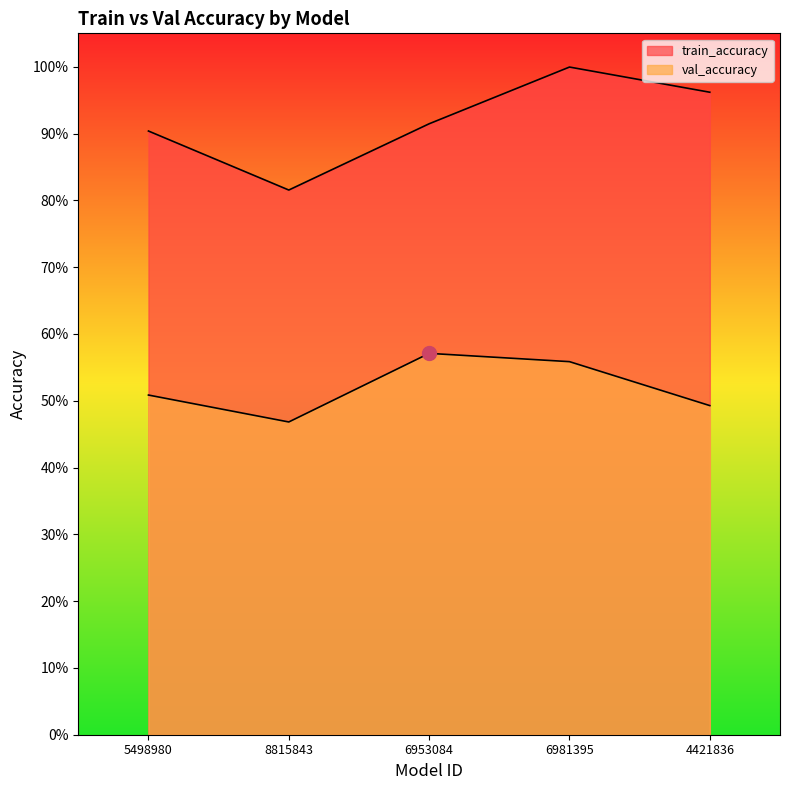

Is it true that val_accuracy equals 0.6 at 6981395?

True